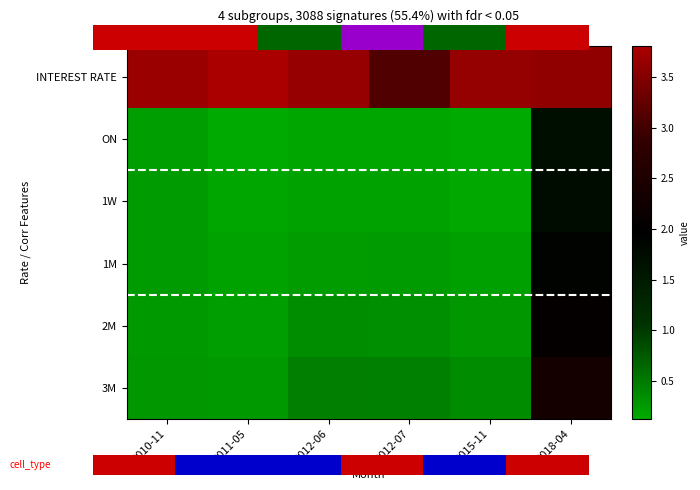

What is the spread (max minus min) of values at 2018-04?

1.9